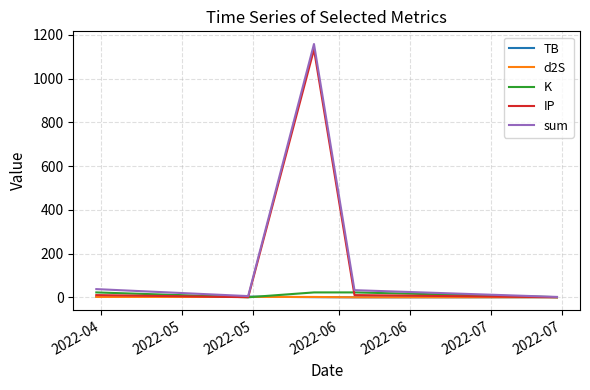

What is the difference between the maximum and minimum values in the d2S series?

1.6